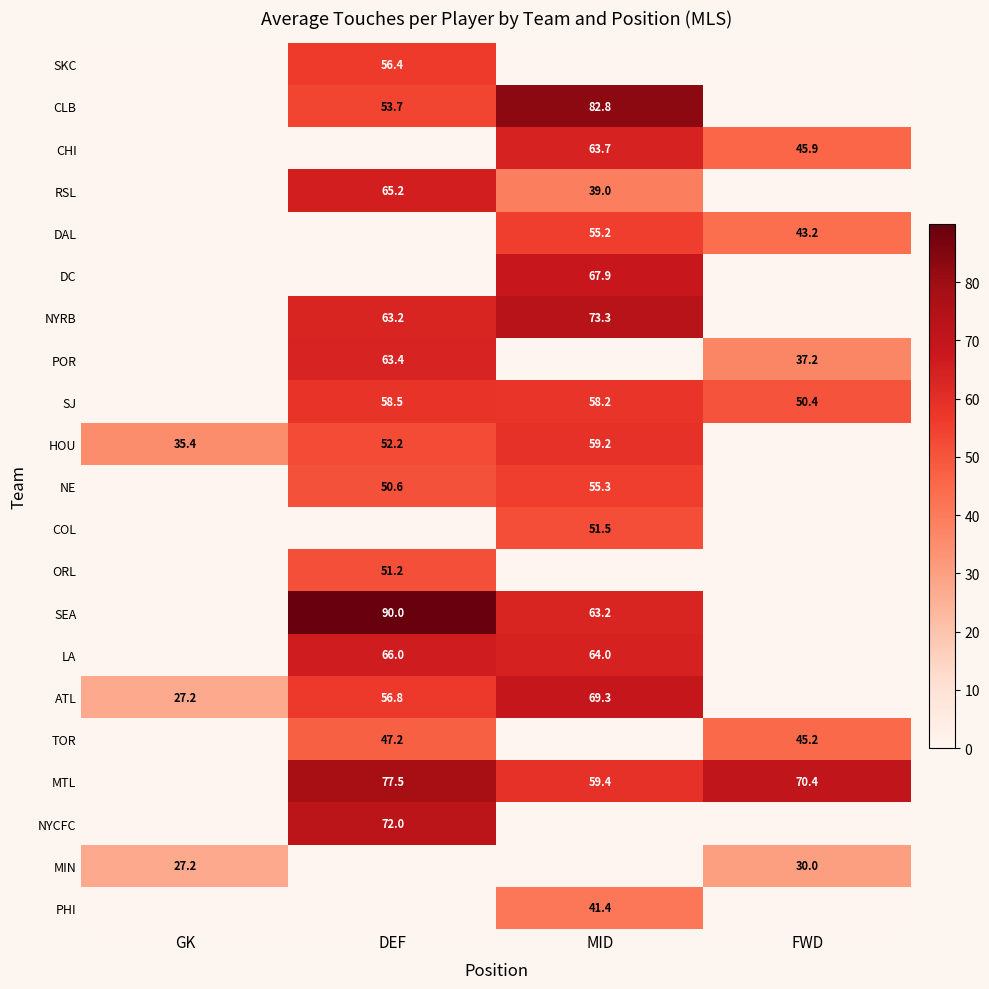

Is it true that CLB equals 53.7 at DEF?

True